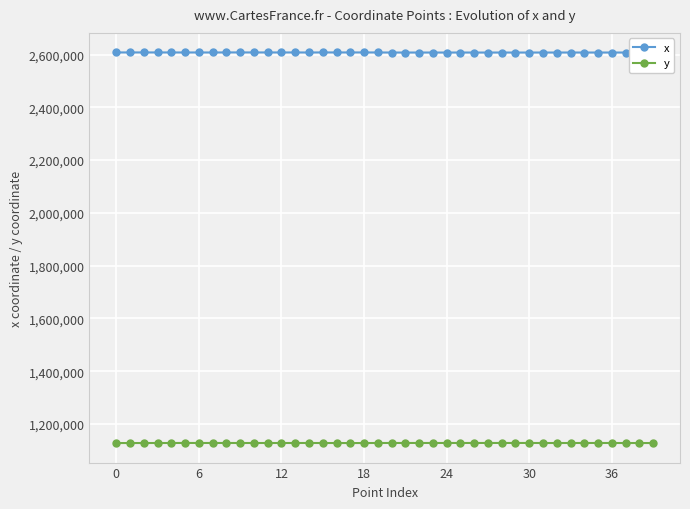

What are all the series names shown in the legend?

x, y